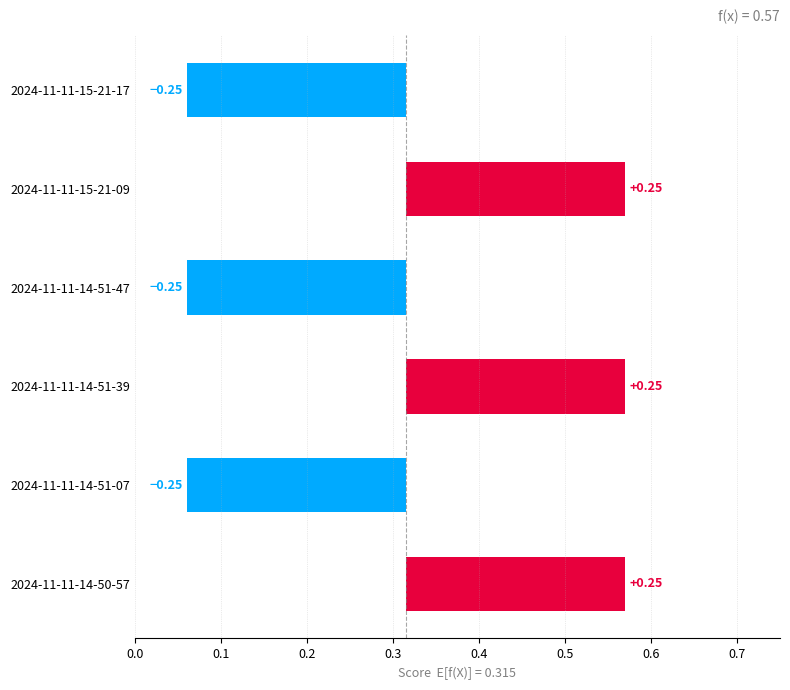

How many values are between 0 and 1?

6